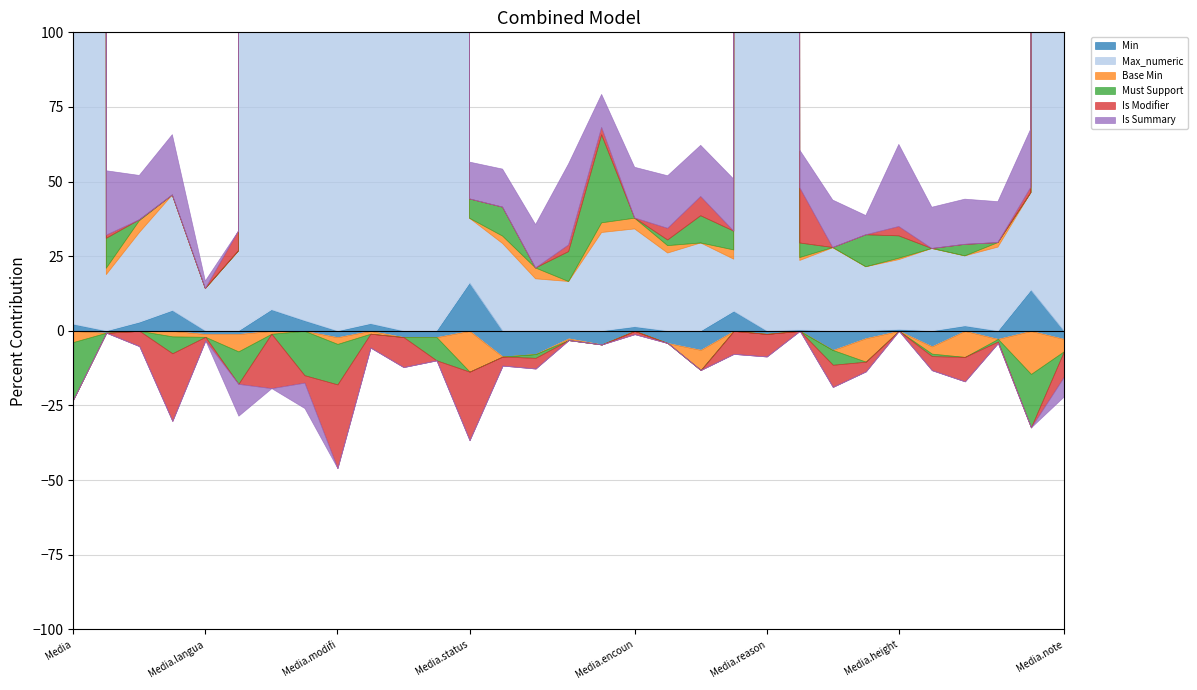

What is the label of the 28th point from the right?

Media.implicitRules